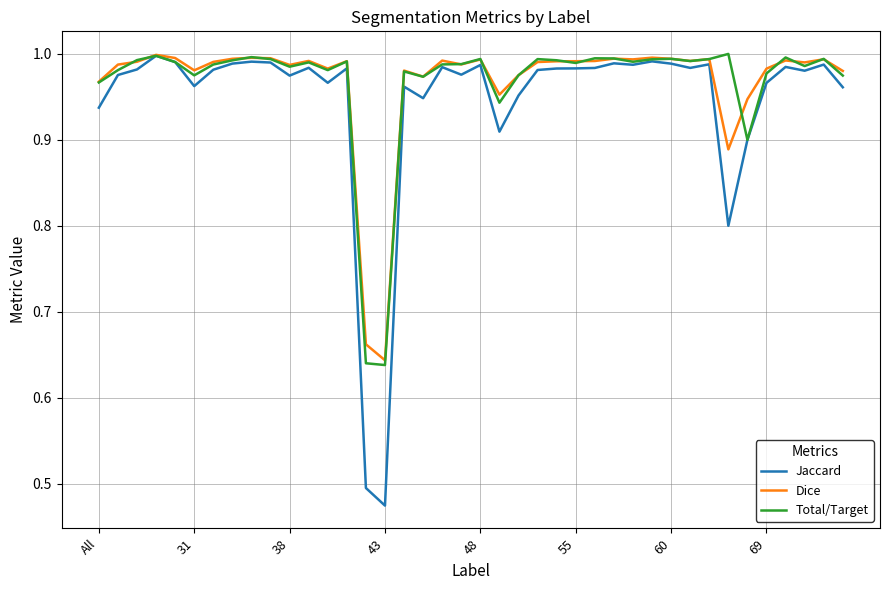

Count the number of data series in this chart.

3